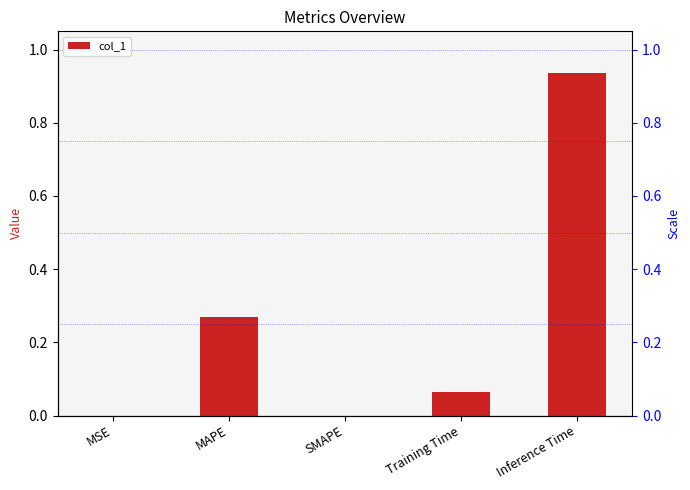

True or false: the data shows 0.1 at Training Time.

True